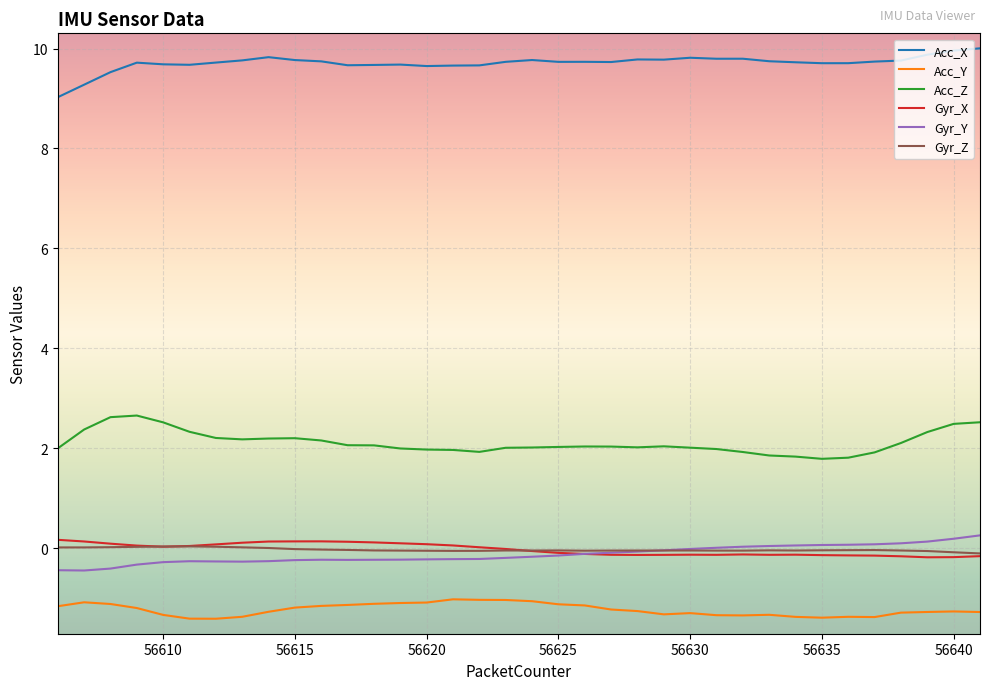

Which series has the largest total across all categories?

Acc_X